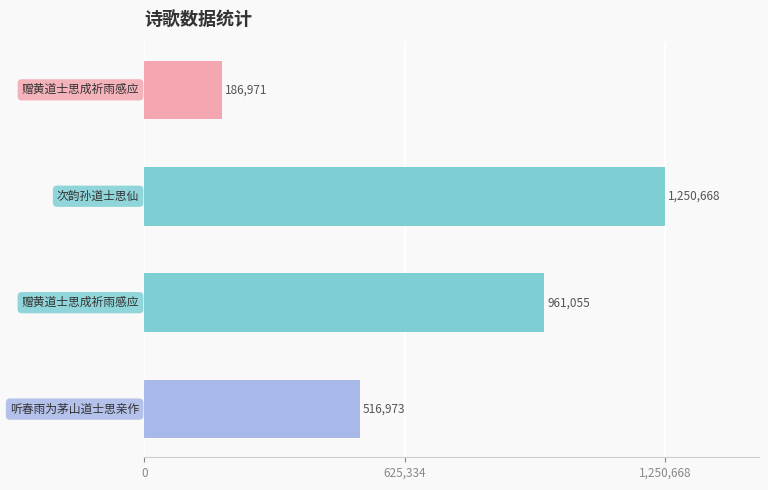

How many values are between 516973 and 1250668?

3